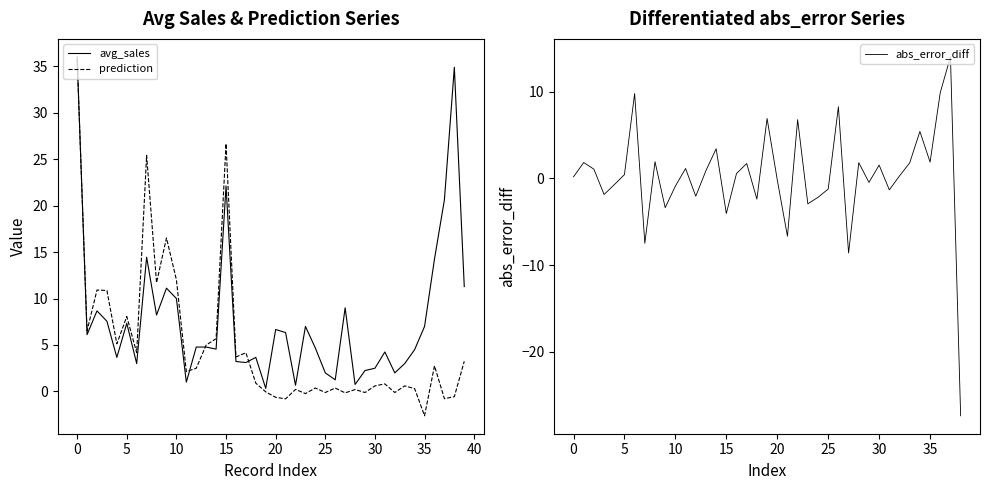

Rank the series at 12 from lowest to highest value.

prediction, avg_sales